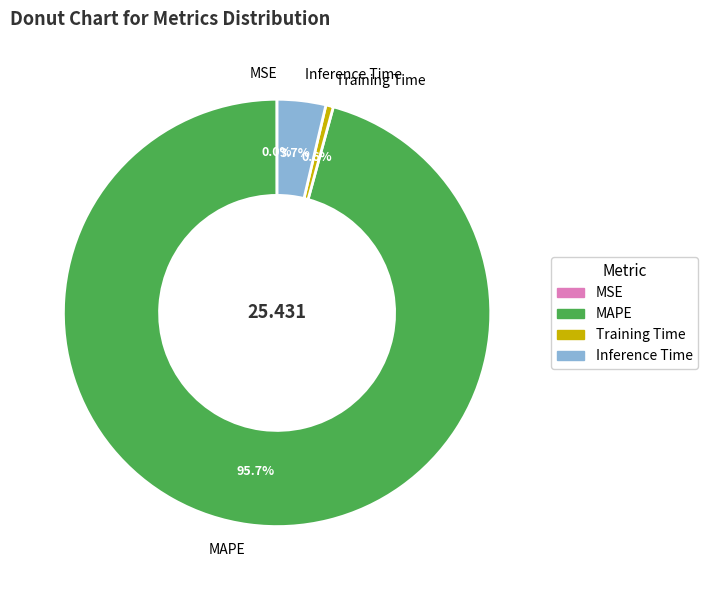

What is the largest slice in the pie chart?

MAPE